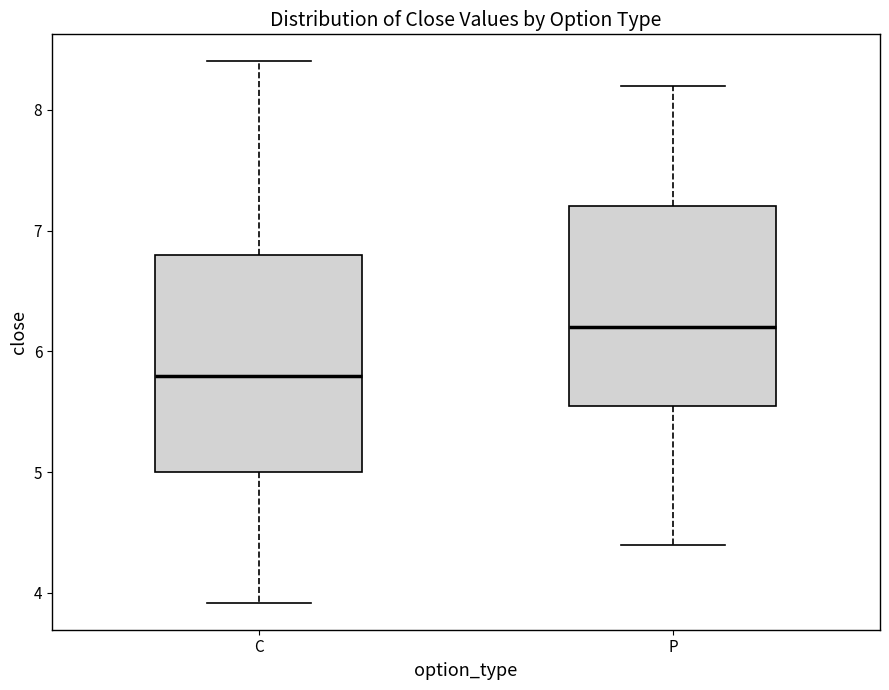

Which box has the highest median line?

P